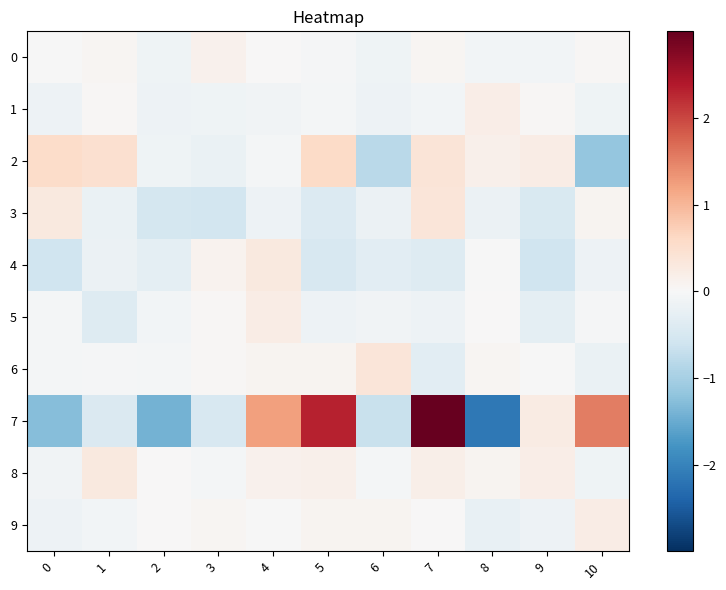

Which has a higher value, 7 or 3?

3